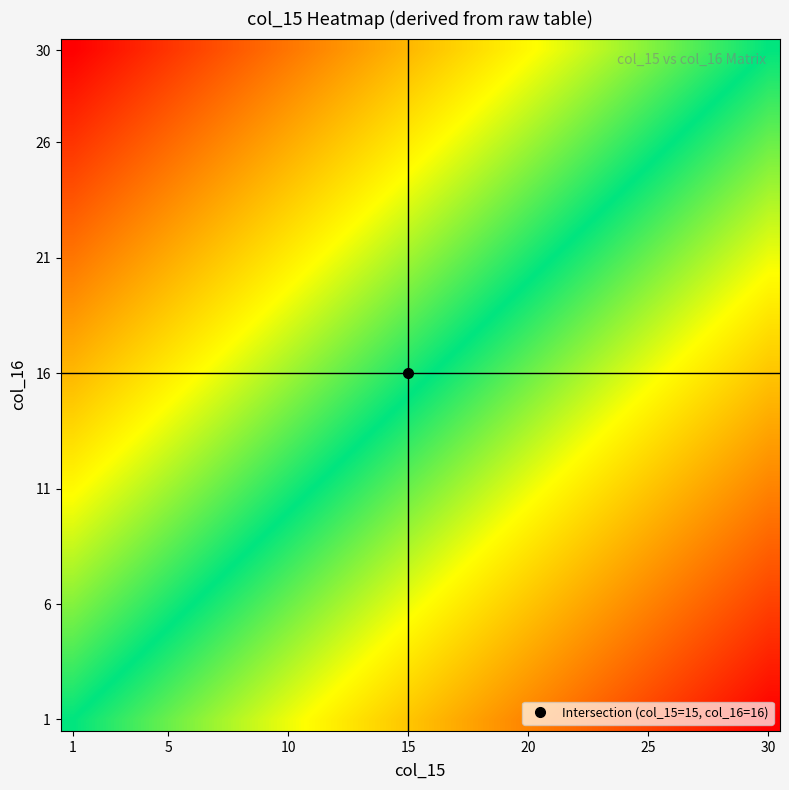

How many data points does each series have?

30